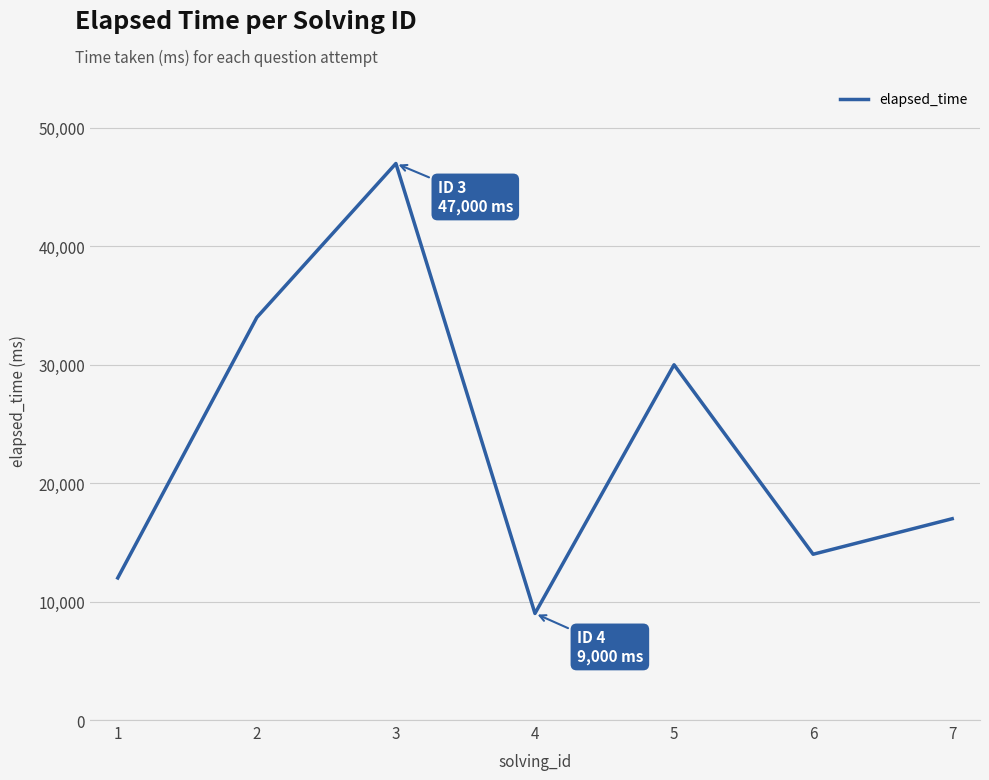

What is the smallest value displayed?

9000